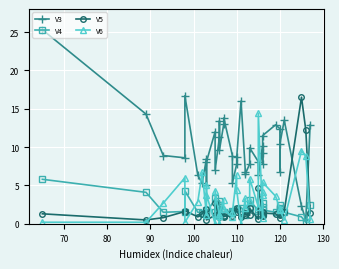

Which series has the largest total across all categories?

V3